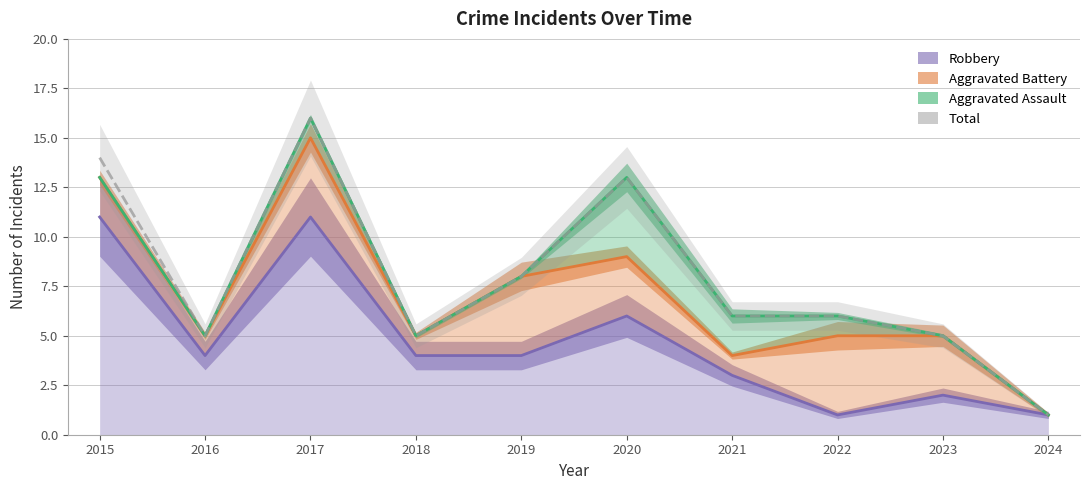

What is the maximum value for Aggravated Battery?

15